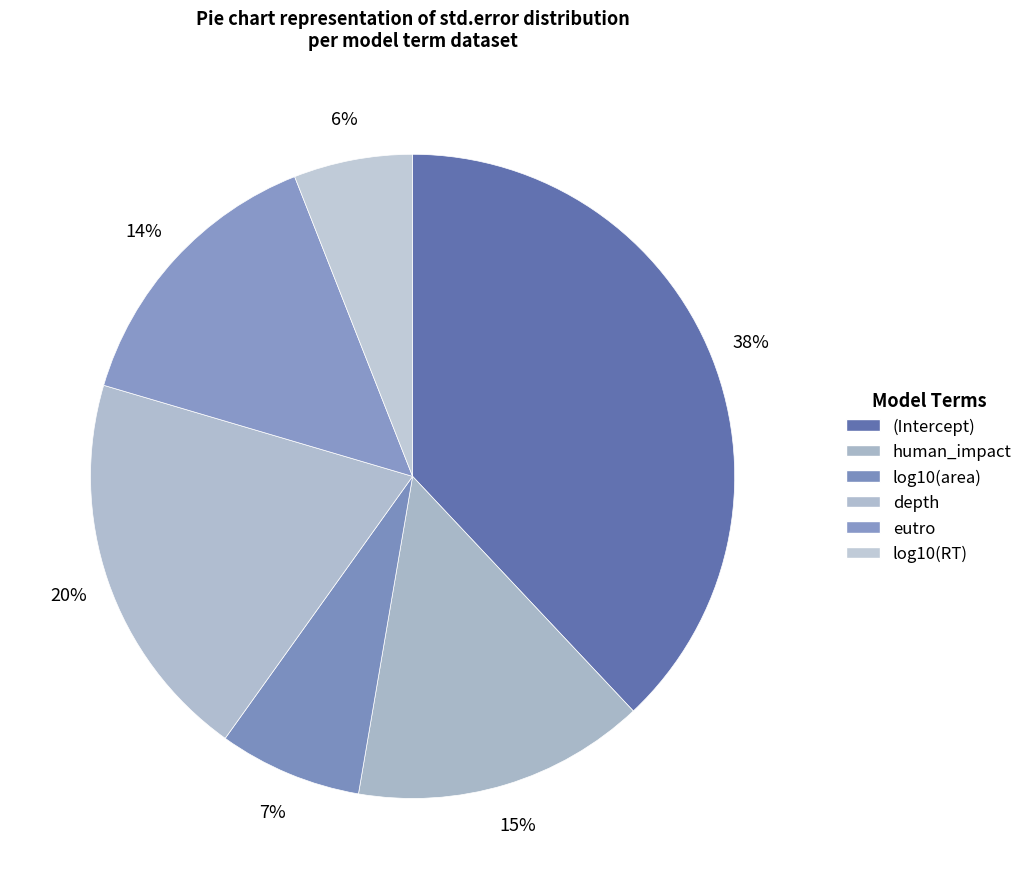

To the nearest percent, what is the combined percentage of depth and human_impact?

34%